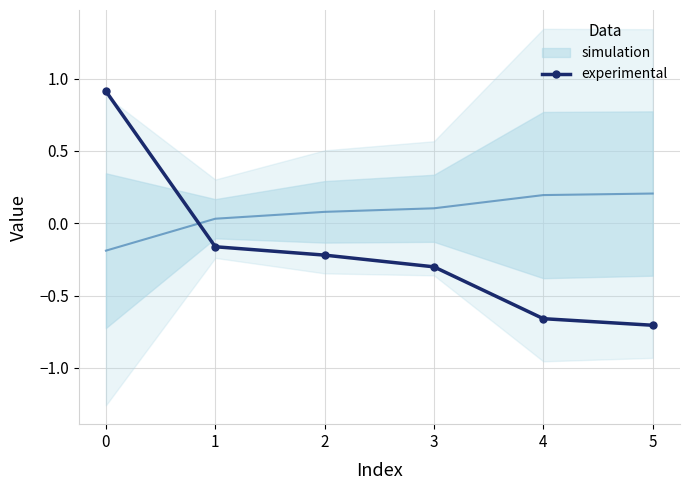

The experimental series shows -0.2 at 2. True or false?

True